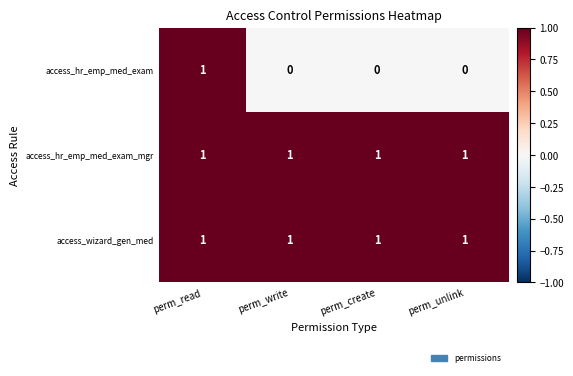

Reading left to right, list all the values displayed in this chart.

access_hr_emp_med_exam: perm_read=1	perm_write=0	perm_create=0	perm_unlink=0
access_hr_emp_med_exam_mgr: perm_read=1	perm_write=1	perm_create=1	perm_unlink=1
access_wizard_gen_med: perm_read=1	perm_write=1	perm_create=1	perm_unlink=1